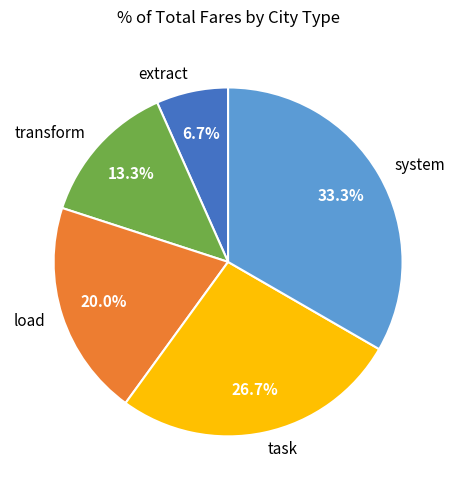

True or false: transform accounts for 25% of the total.

False